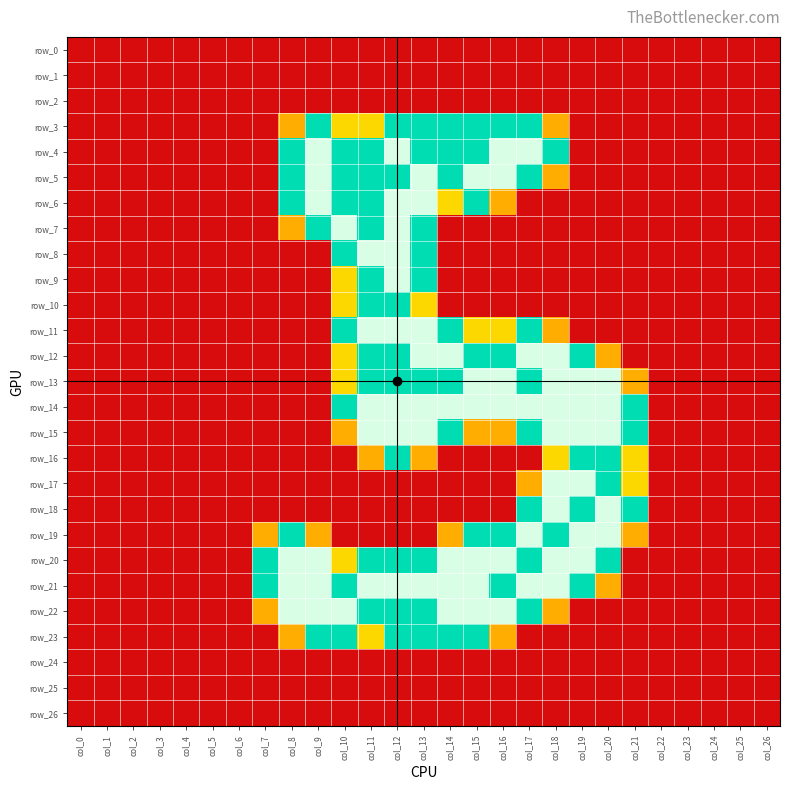

True or false: row_15 has a value of 0.8 at col_16.

True